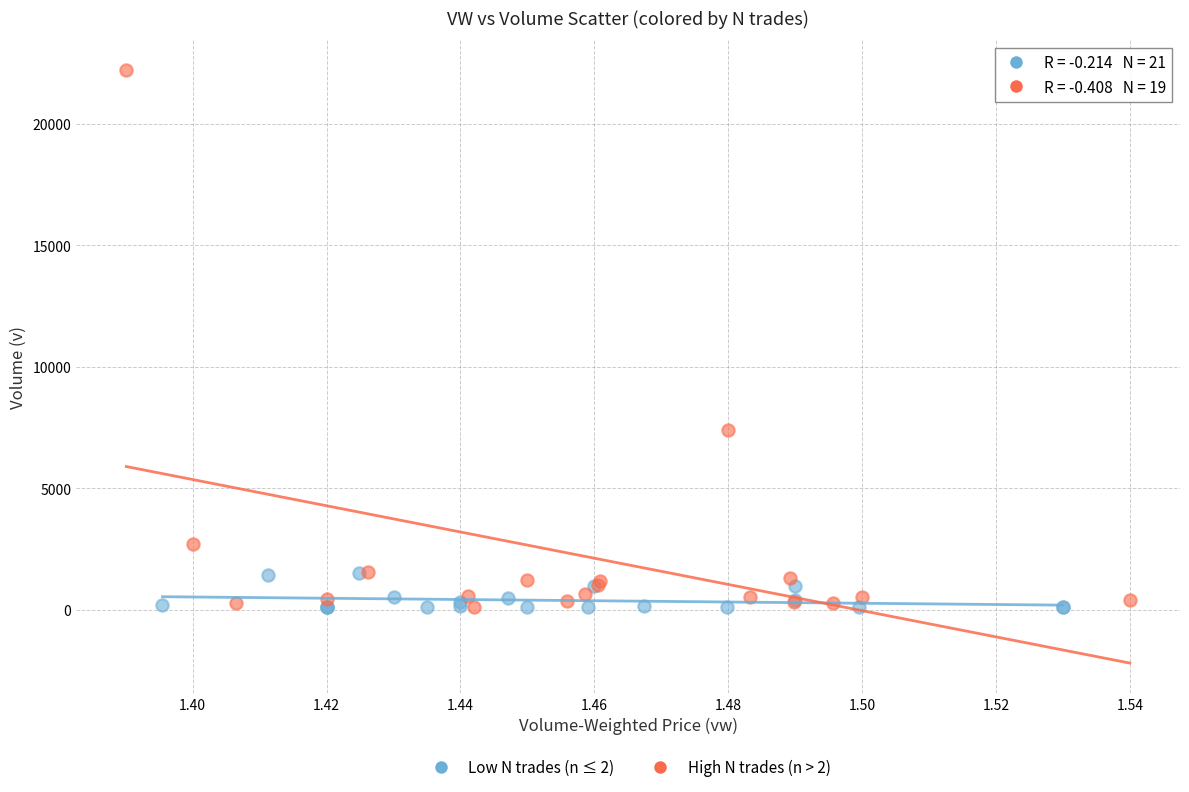

Which series contains the highest Y value?

High N trades (n > 2)